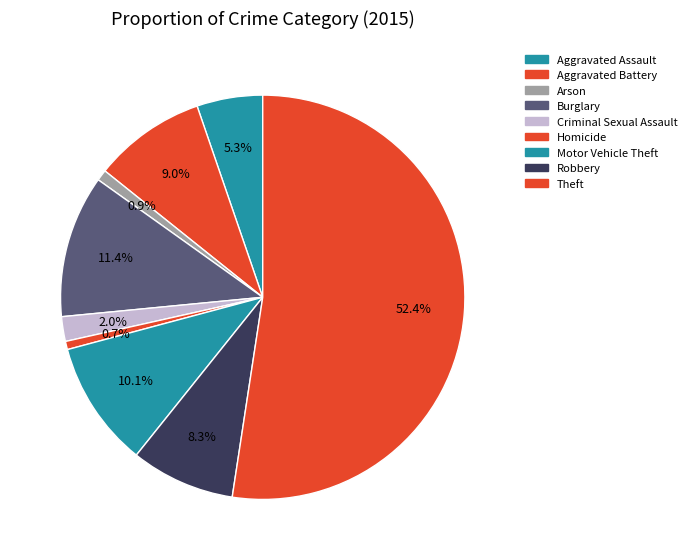

Rank the categories by value from lowest to highest.

Homicide, Arson, Criminal Sexual Assault, Aggravated Assault, Robbery, Aggravated Battery, Motor Vehicle Theft, Burglary, Theft